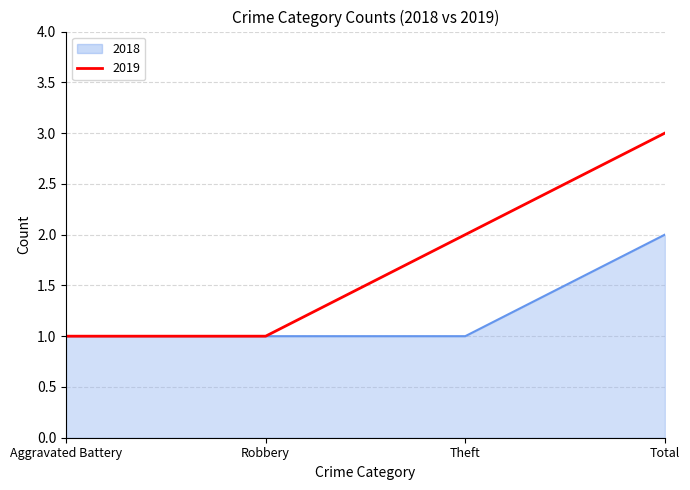

Reading right to left, what are all the values shown in this chart?

2018: Total=2	Theft=1	Robbery=1	Aggravated Battery=1
2019: Total=3	Theft=2	Robbery=1	Aggravated Battery=1